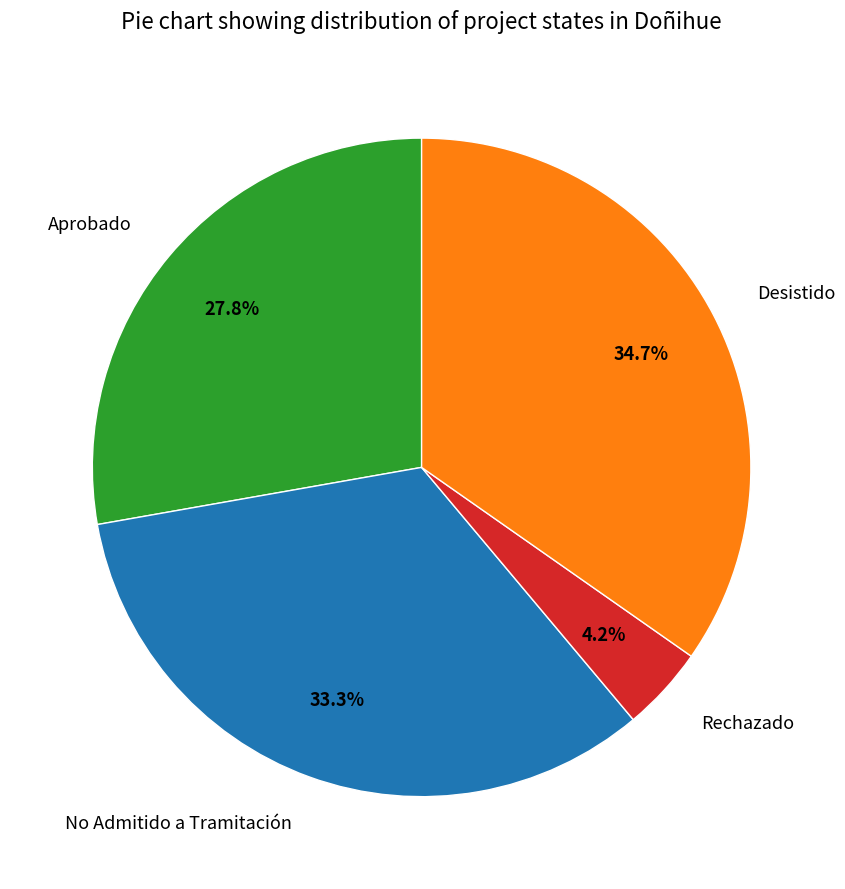

Which has a higher value, Rechazado or Aprobado?

Aprobado